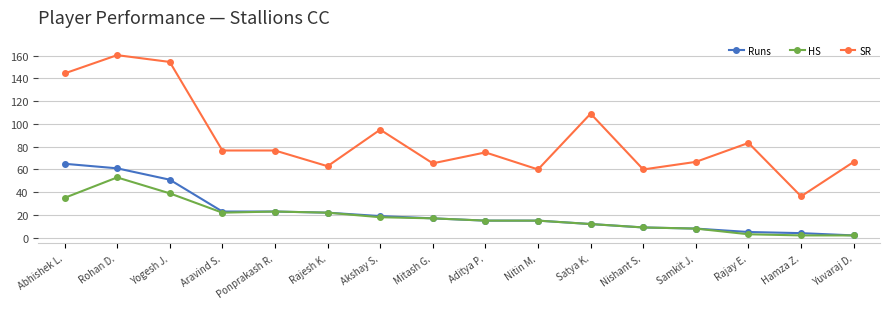

Which series changed the most between Satya K. and Hamza Z.?

SR